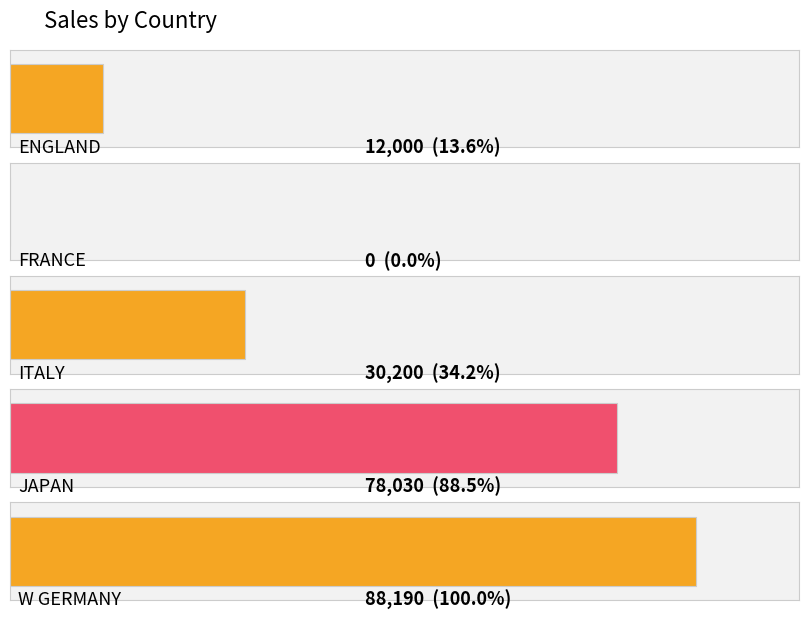

Reading left to right, transcribe all the data shown in this chart.

ENGLAND=12000	FRANCE=0	ITALY=30200	JAPAN=78030	W GERMANY=88190